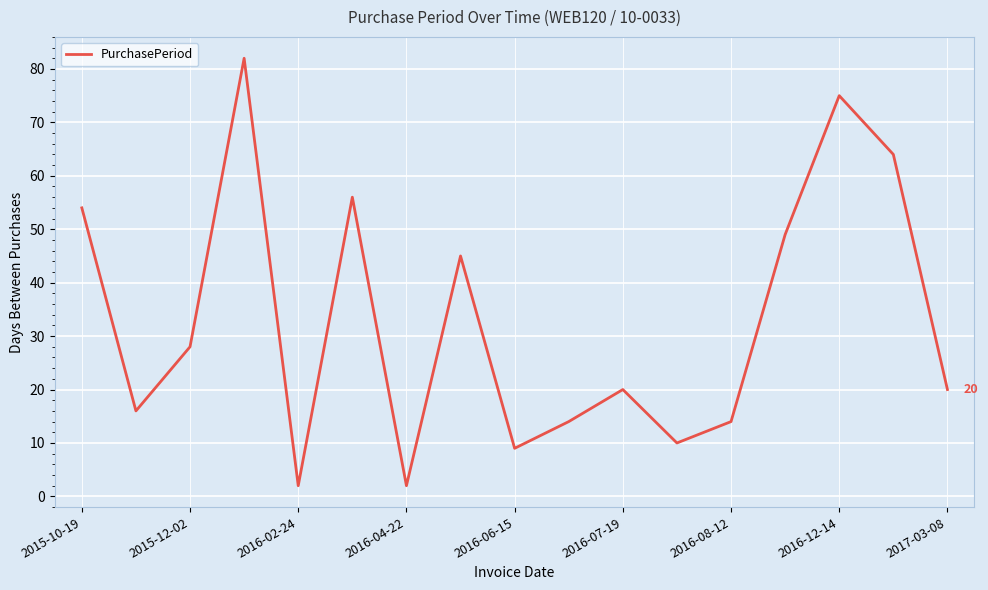

What is the difference between the maximum and minimum values?

80